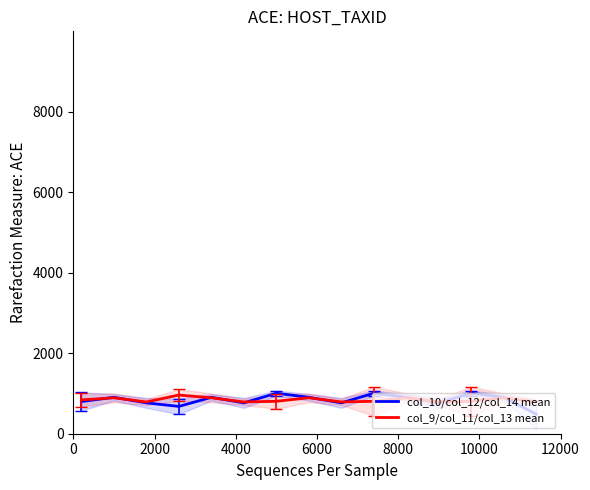

How many data points in col_9/col_11/col_13 mean are less than 806?

5